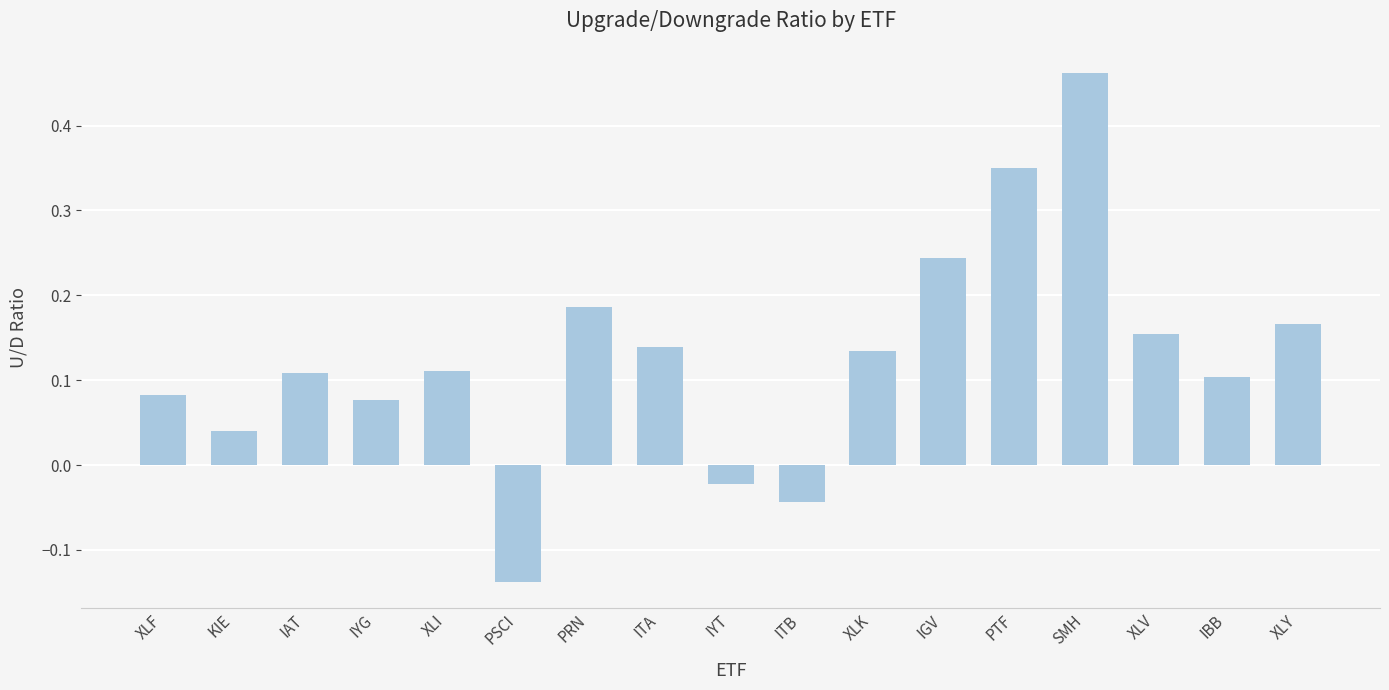

Which category has the highest value across all series?

SMH